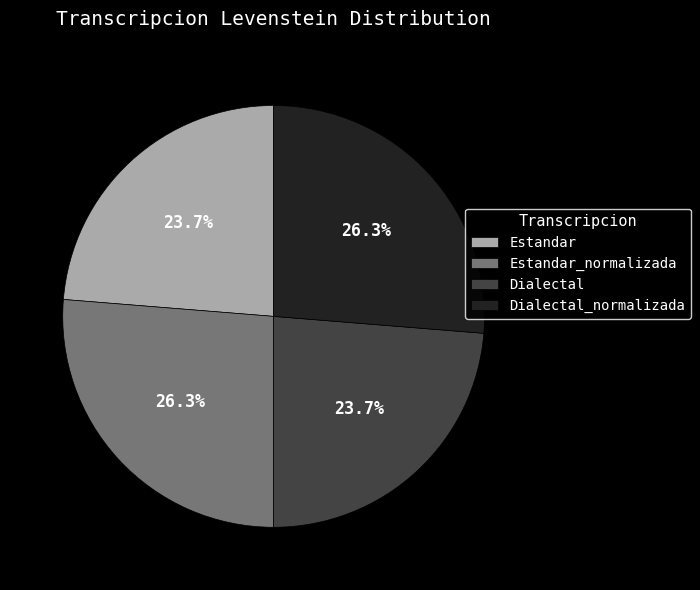

Does any single category account for the majority?

No